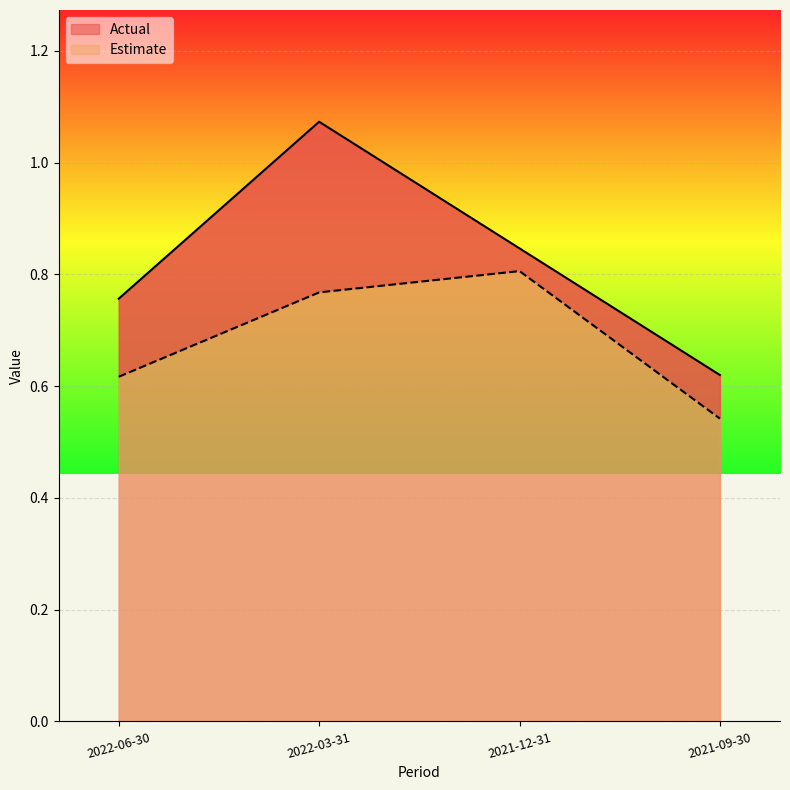

What is the average value of the Actual series?

0.8